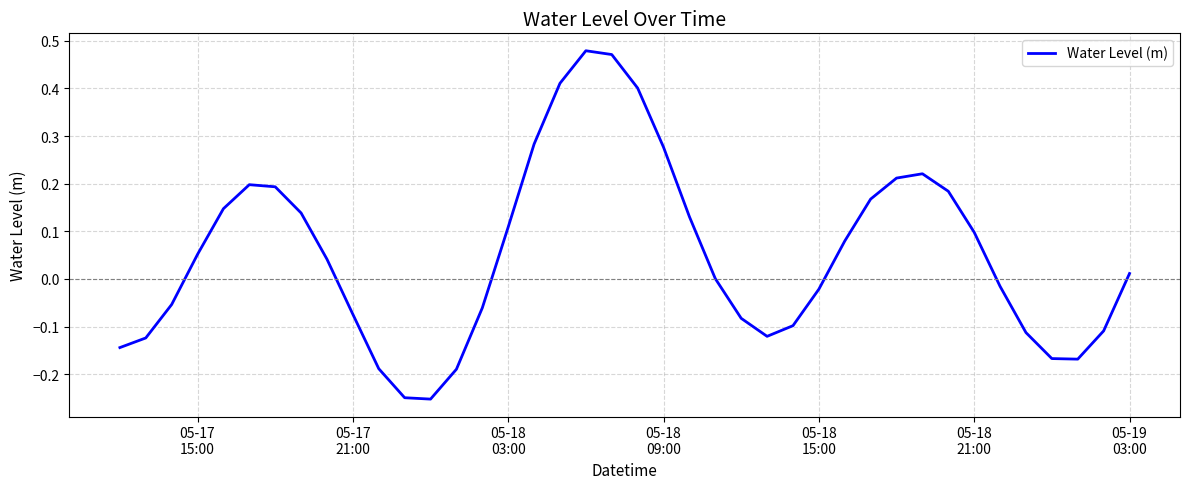

What is the difference between the maximum and minimum values?

0.7